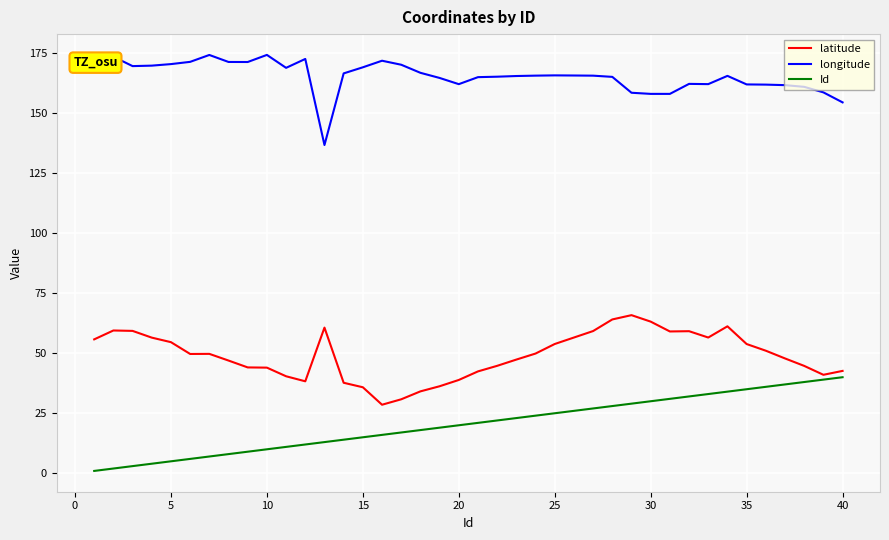

What is the maximum value for Id?

40.0